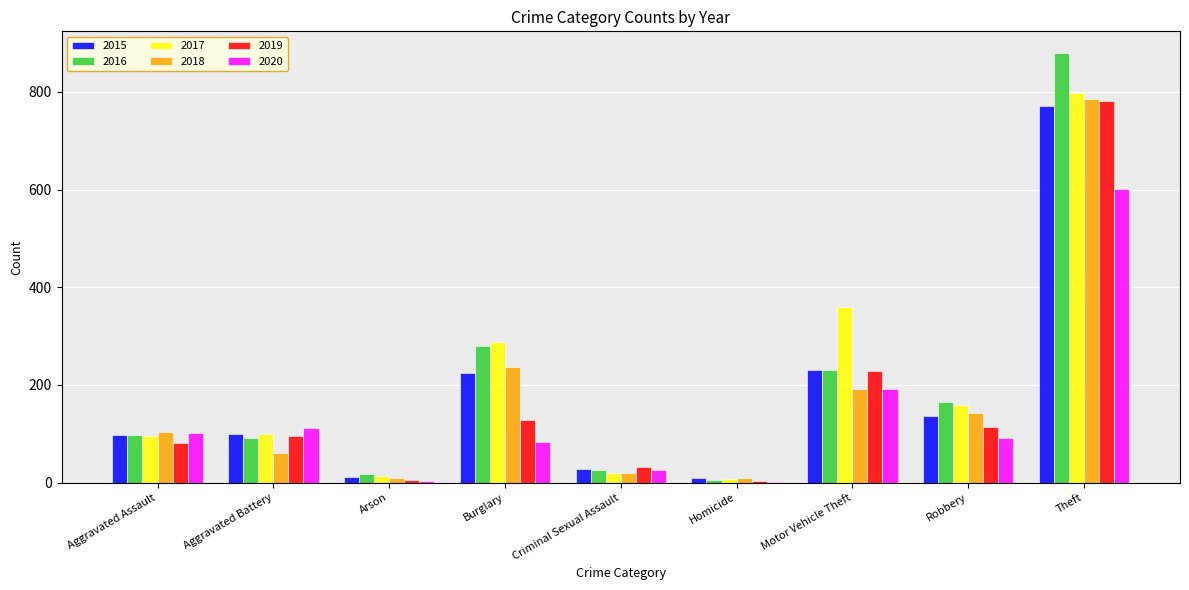

What is the sum of all 2016 values?

1792